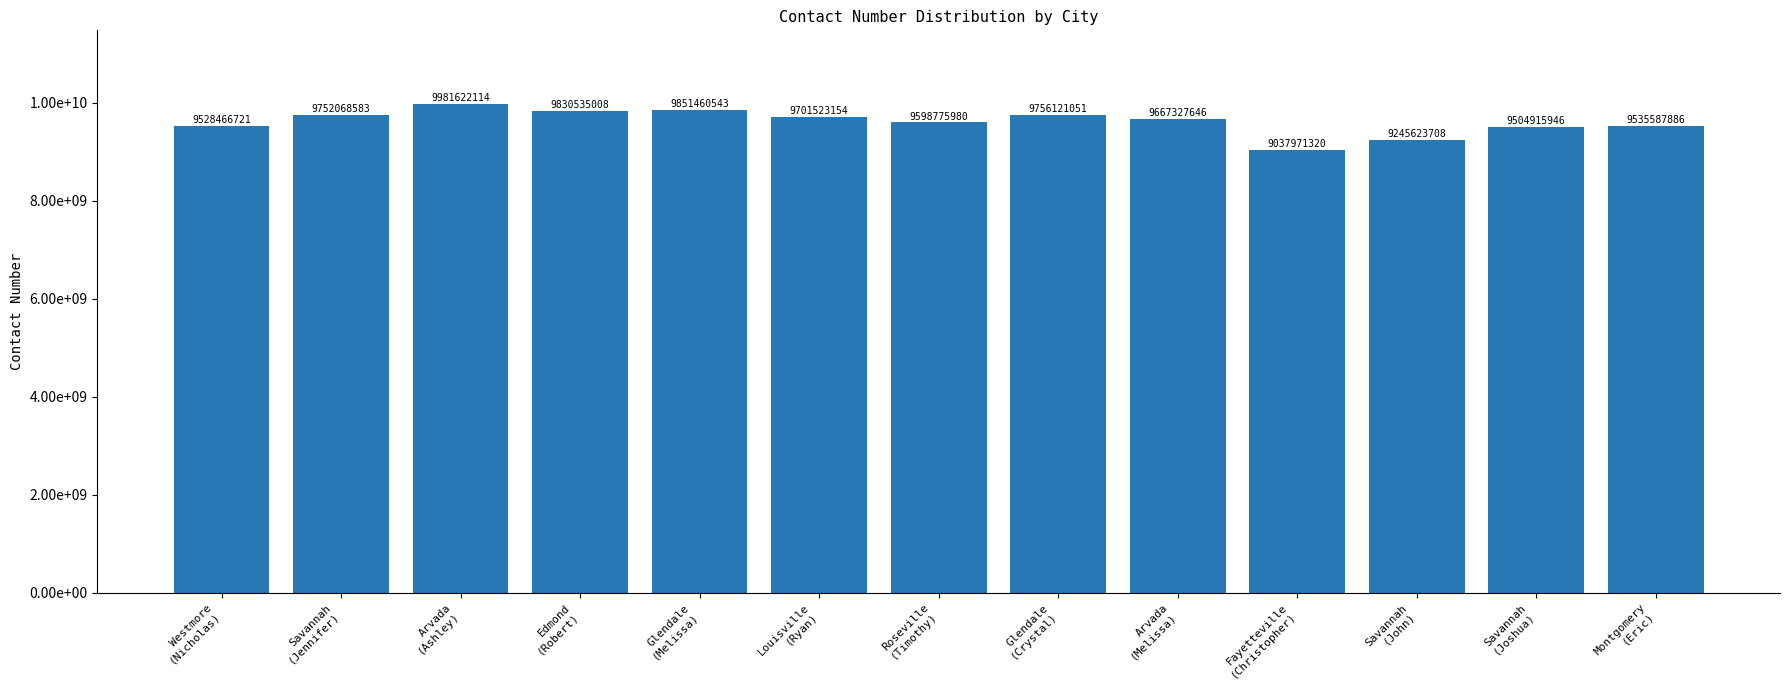

What is the label of the 5th bar from the left?

Glendale
(Melissa)